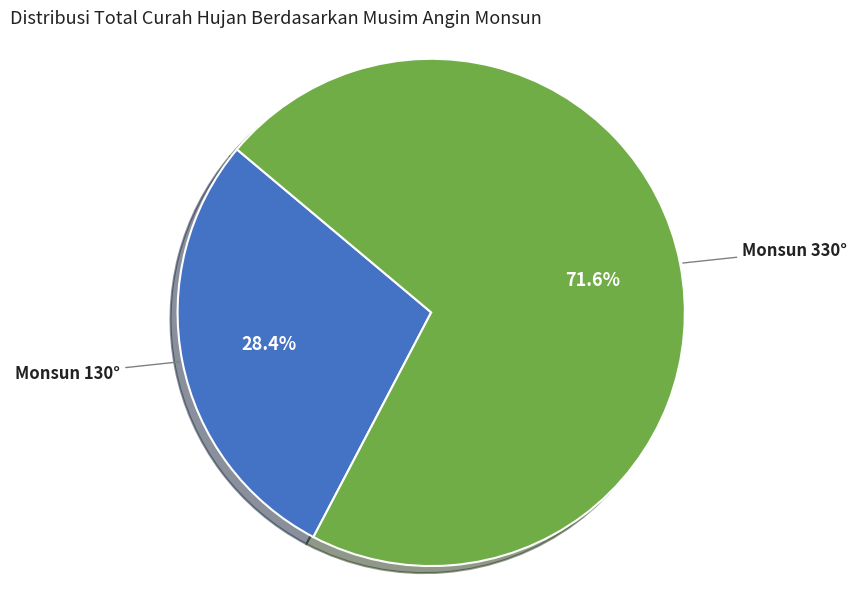

Which has a higher value, Monsun 330° or Monsun 130°?

Monsun 330°